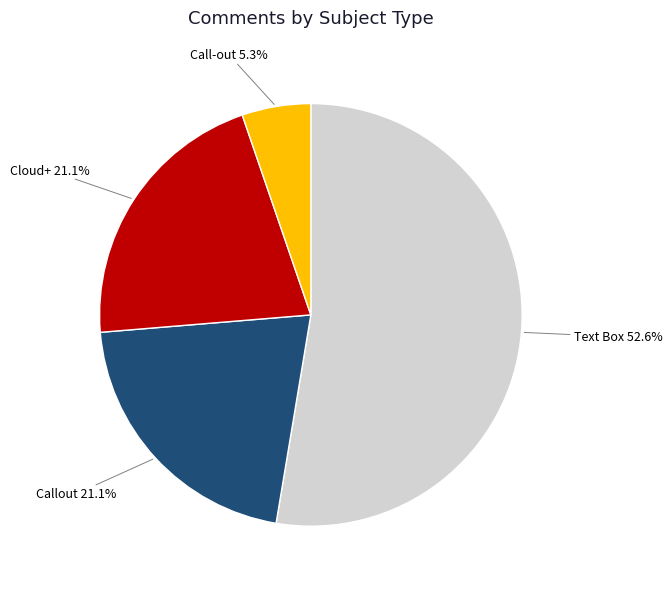

Is there any slice that represents more than half of the pie?

Yes